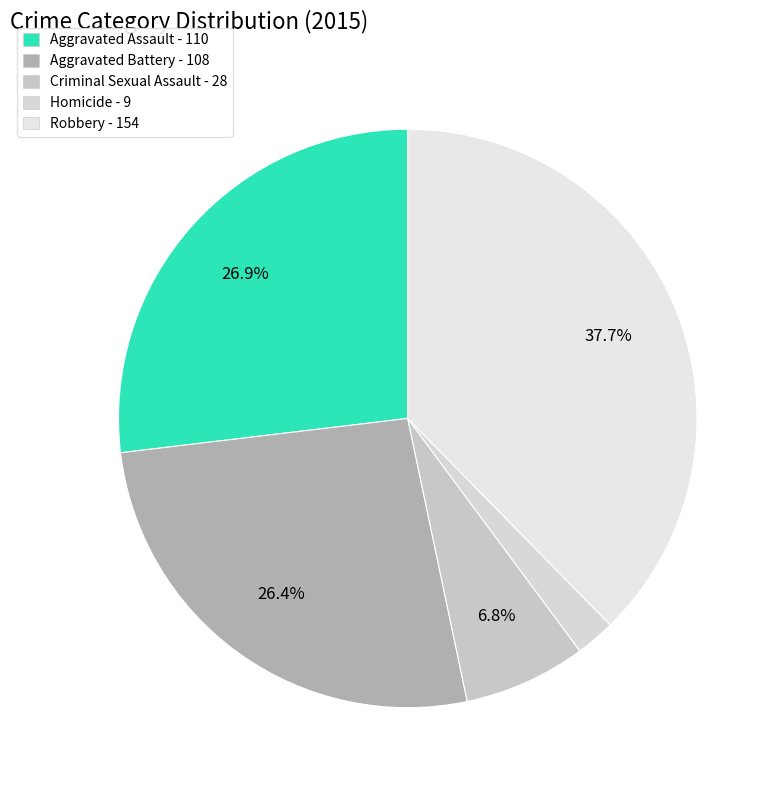

The Homicide slice represents 9% of the pie. True or false?

False